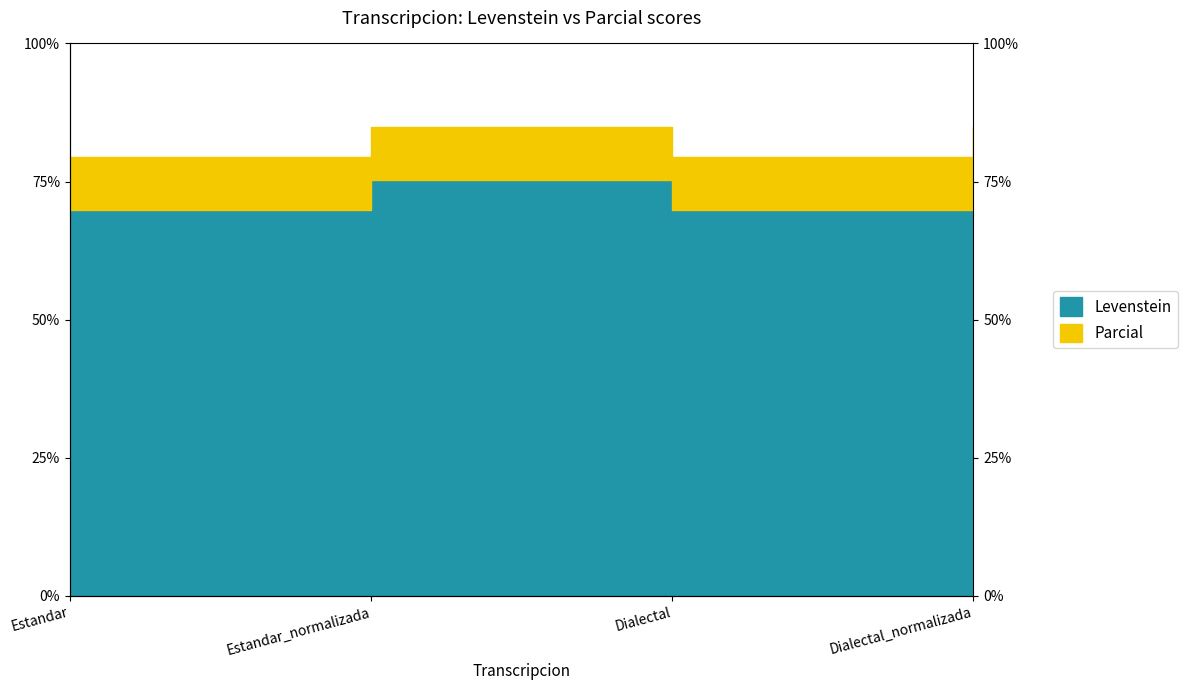

What are all the series names shown in the legend?

Levenstein, Parcial